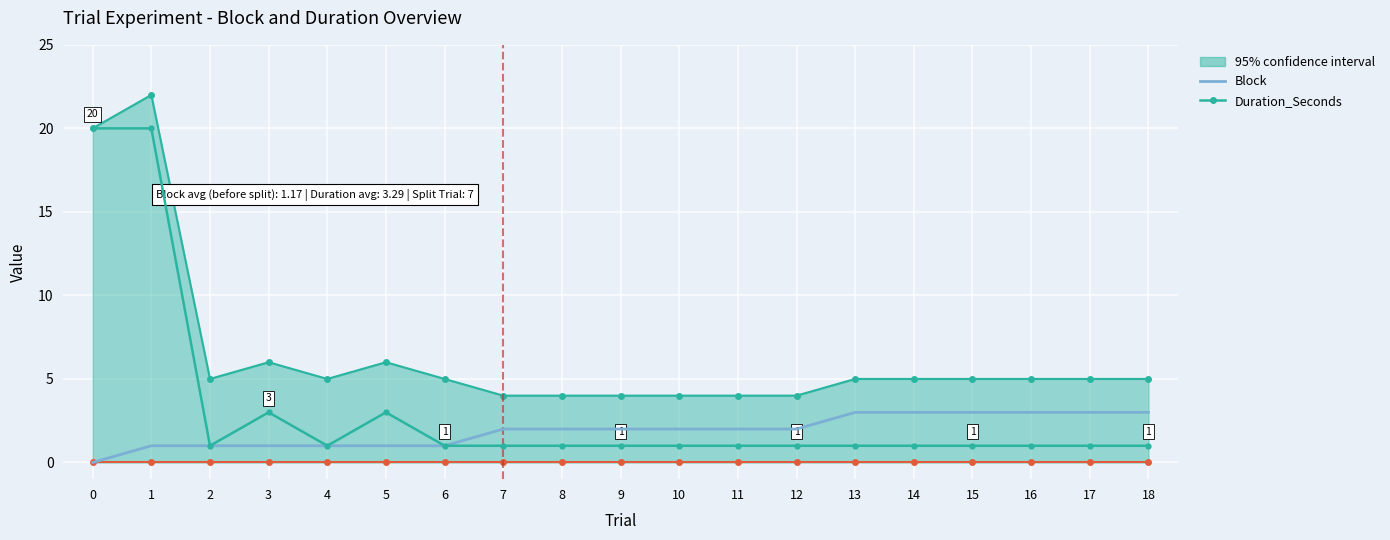

Reading left to right, list all the values displayed in this chart.

Block (YoY): 0	1	1	1	1	1	1	2	2	2	2	2	2	3	3	3	3	3	3
Duration_Seconds: 20	20	1	3	1	3	1	1	1	1	1	1	1	1	1	1	1	1	1